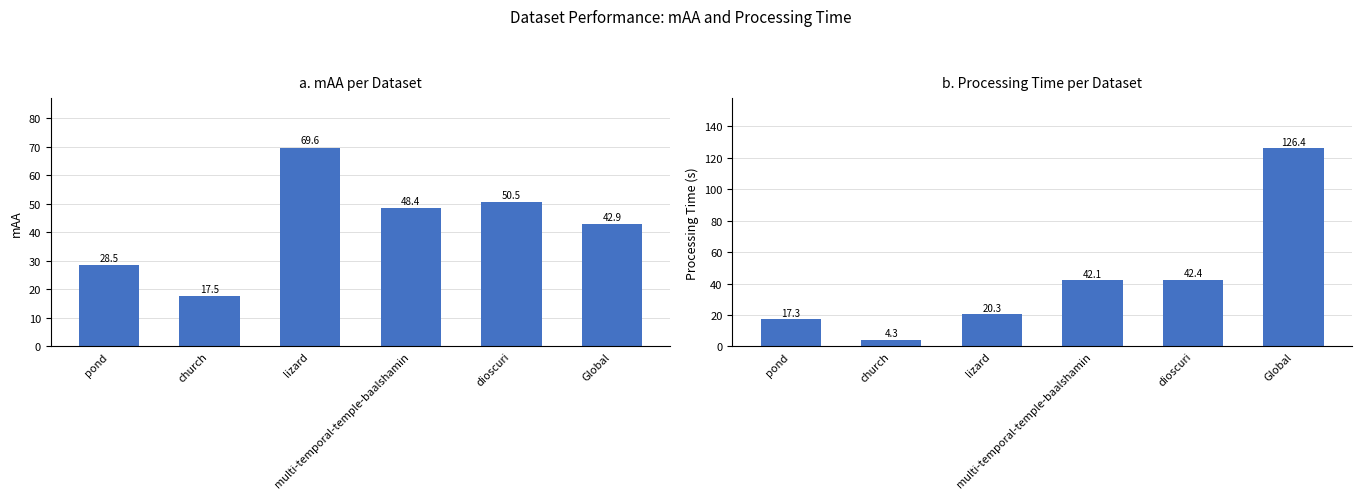

Which series has the widest spread of values?

processing_time